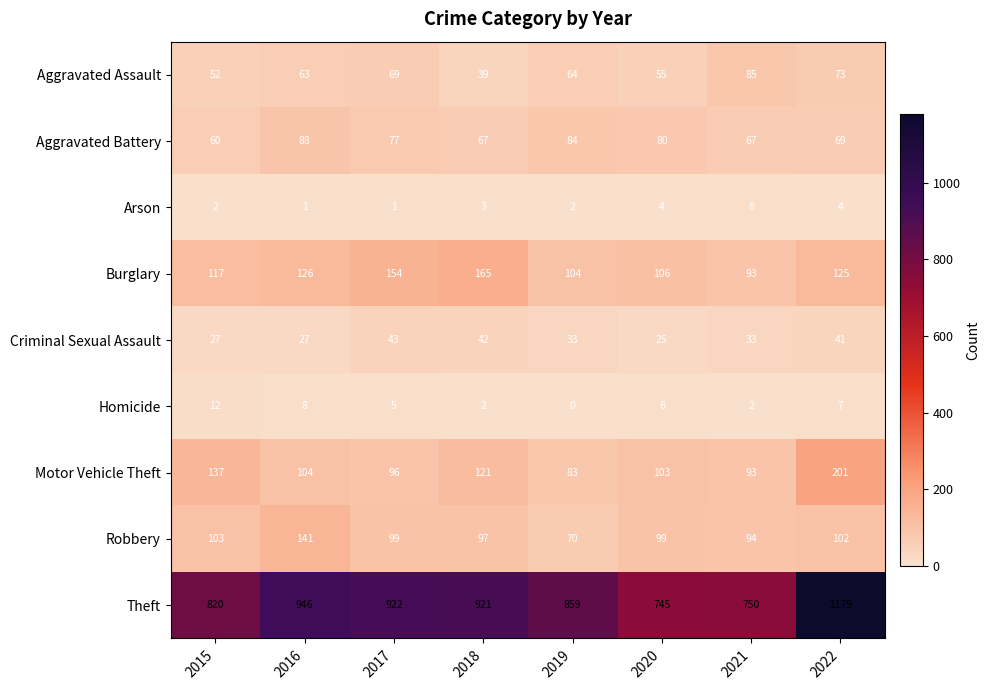

Between 2016 and 2017, which series saw the biggest shift?

Robbery